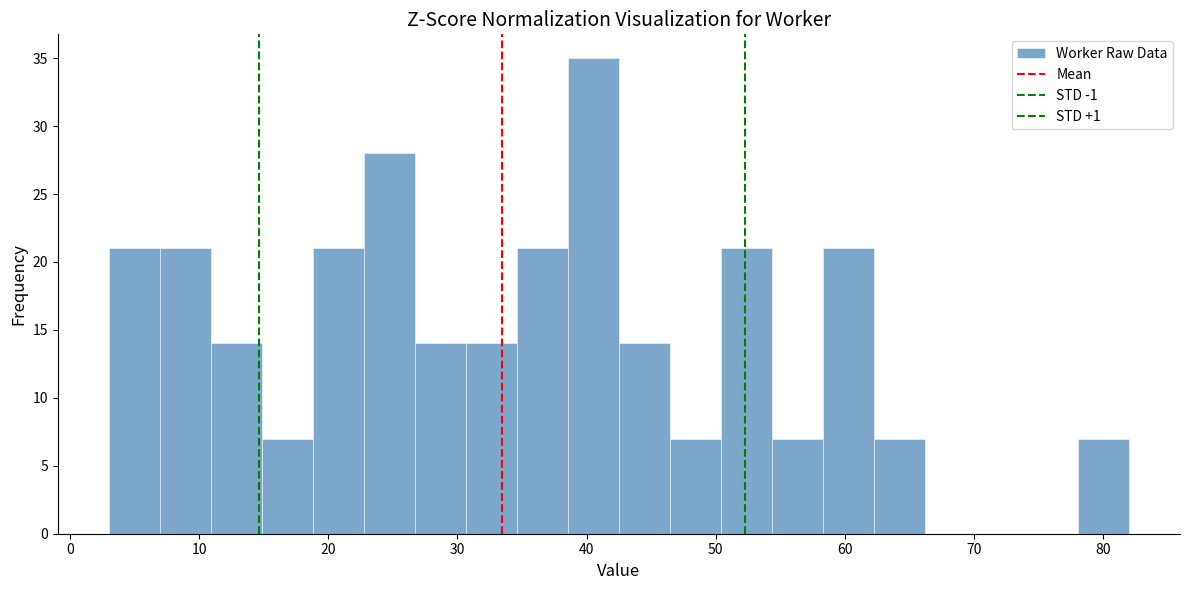

Read against the x-axis, roughly where is the centre of the tallest bar?

41